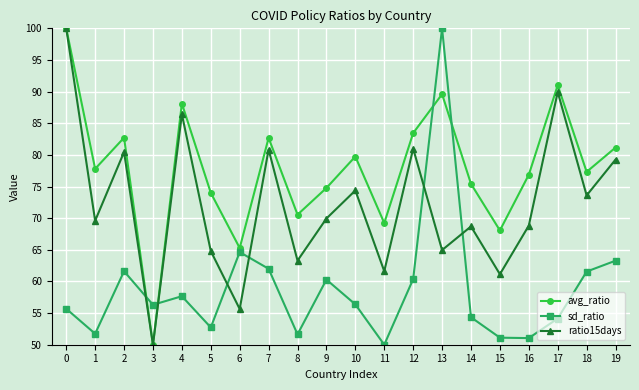

True or false: avg_ratio has a value of 75.4 at 14.

True